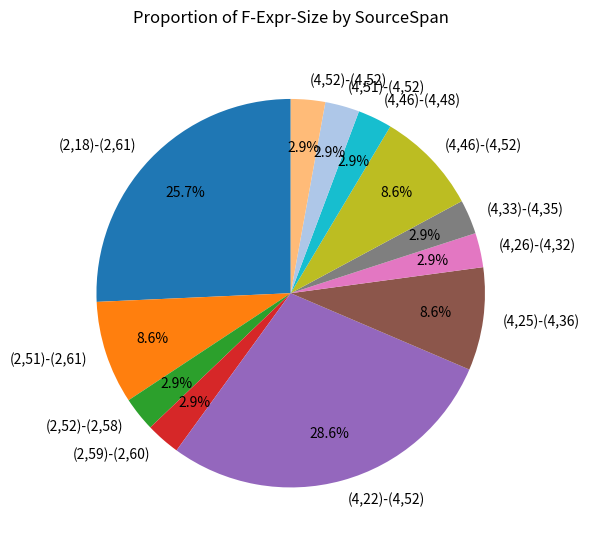

What percentage is the (4,33)-(4,35) slice, to the nearest percent?

3%